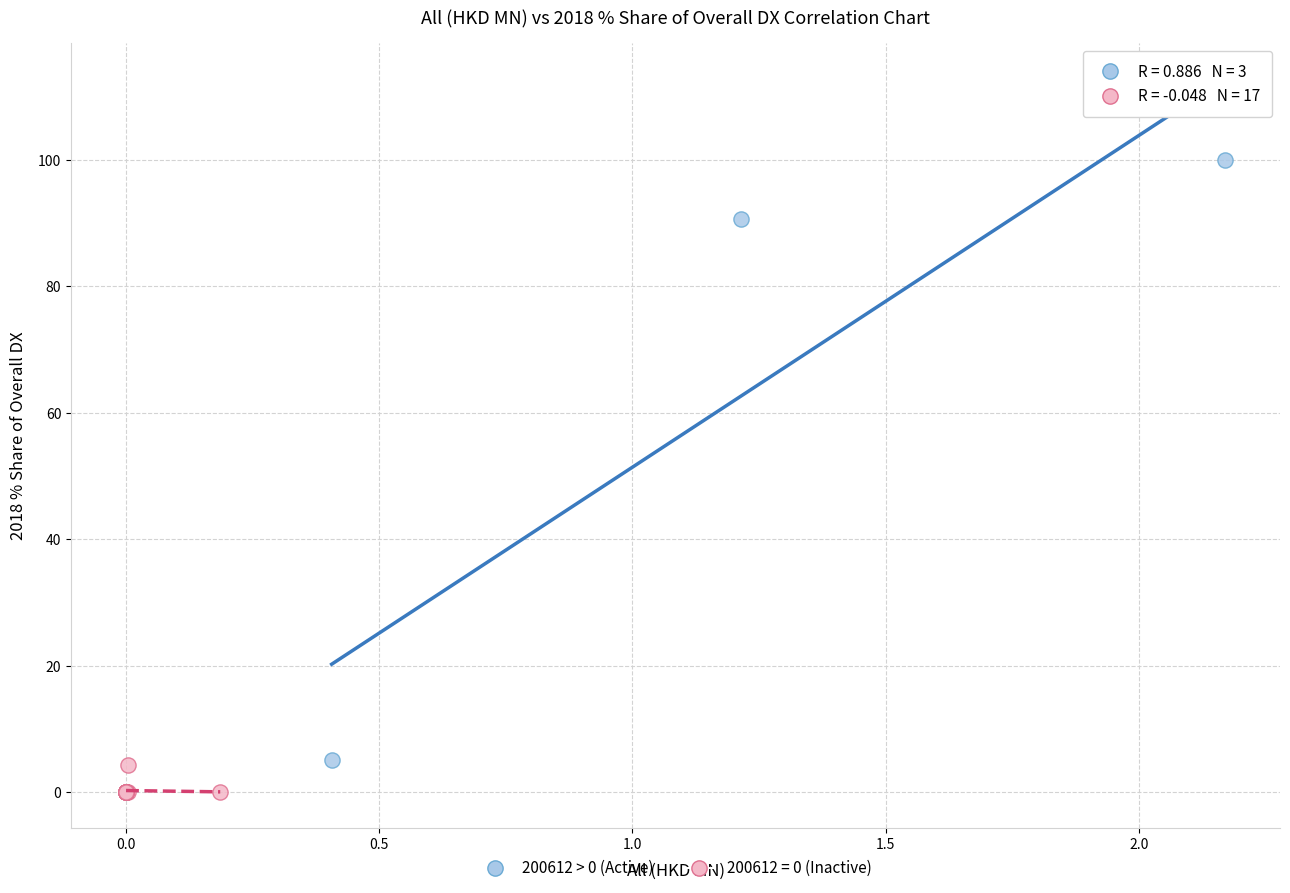

Which series has the largest Y range (max minus min)?

200612 > 0 (Active)